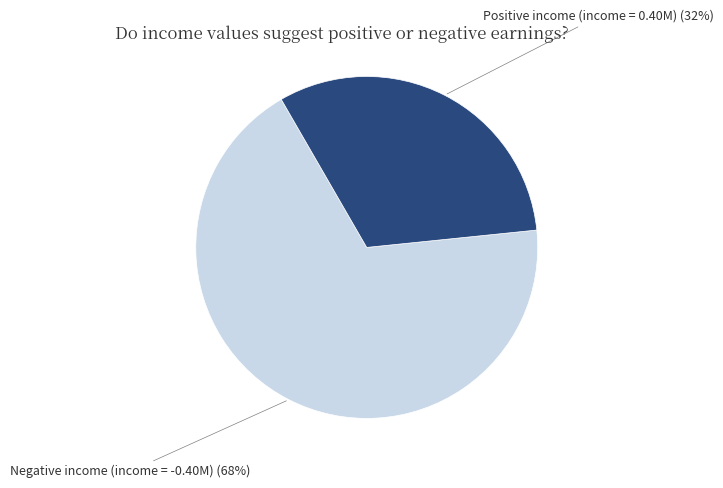

To the nearest percent, what is the average slice percentage?

50%